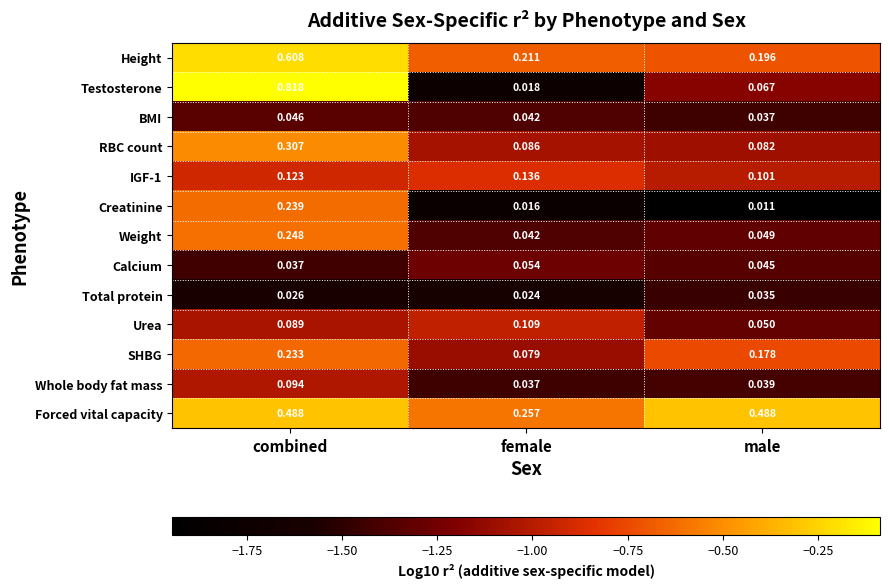

At which category does the chart reach its minimum across all series?

male